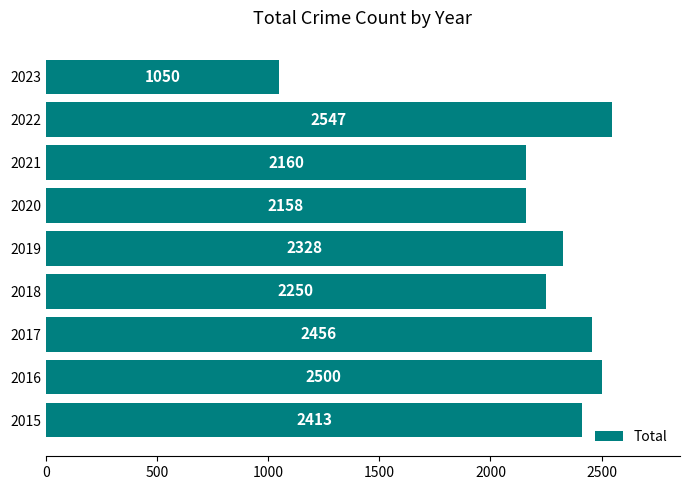

Are the bars grouped side by side (vs. stacked)?

No